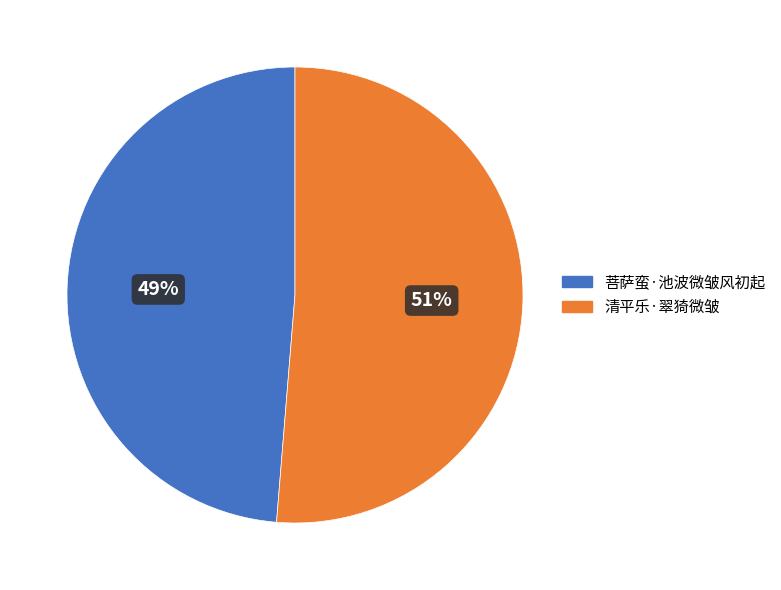

To the nearest percent, what is the combined percentage of 清平乐·翠猗微皱 and 菩萨蛮·池波微皱风初起?

100%